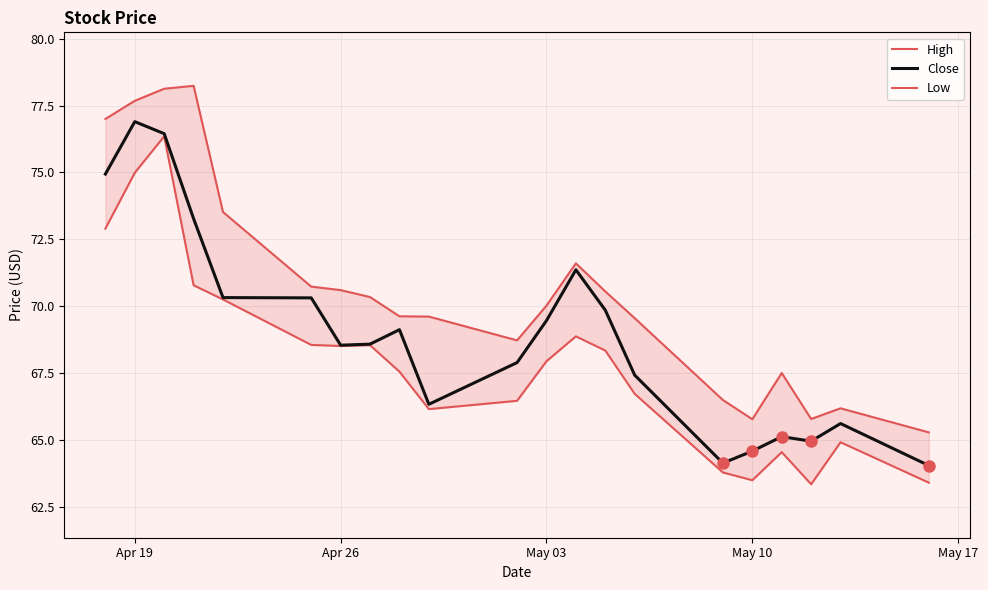

Reading left to right, list all the values displayed in this chart.

High: 77.0	77.7	78.1	78.2	73.5	70.7	70.6	70.3	69.6	69.6	68.7	70.0	71.6	70.5	69.5	66.5	65.8	67.5	65.8	66.2	65.3
Close: 74.9	76.9	76.5	73.3	70.3	70.3	68.5	68.6	69.1	66.3	67.9	69.5	71.4	69.8	67.4	64.1	64.6	65.1	65.0	65.6	64.0
Low: 72.9	75.0	76.3	70.8	70.2	68.5	68.5	68.5	67.5	66.2	66.5	67.9	68.9	68.3	66.7	63.8	63.5	64.5	63.3	64.9	63.4